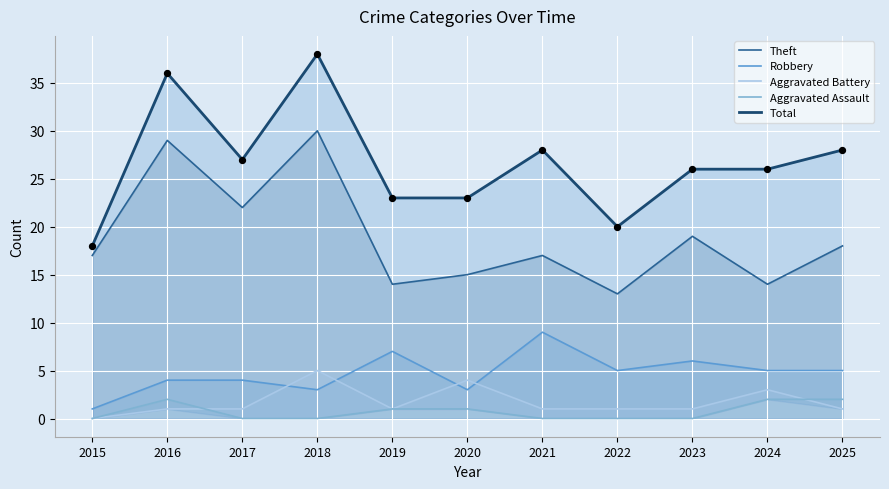

Which series reaches the minimum Y coordinate?

Aggravated Battery